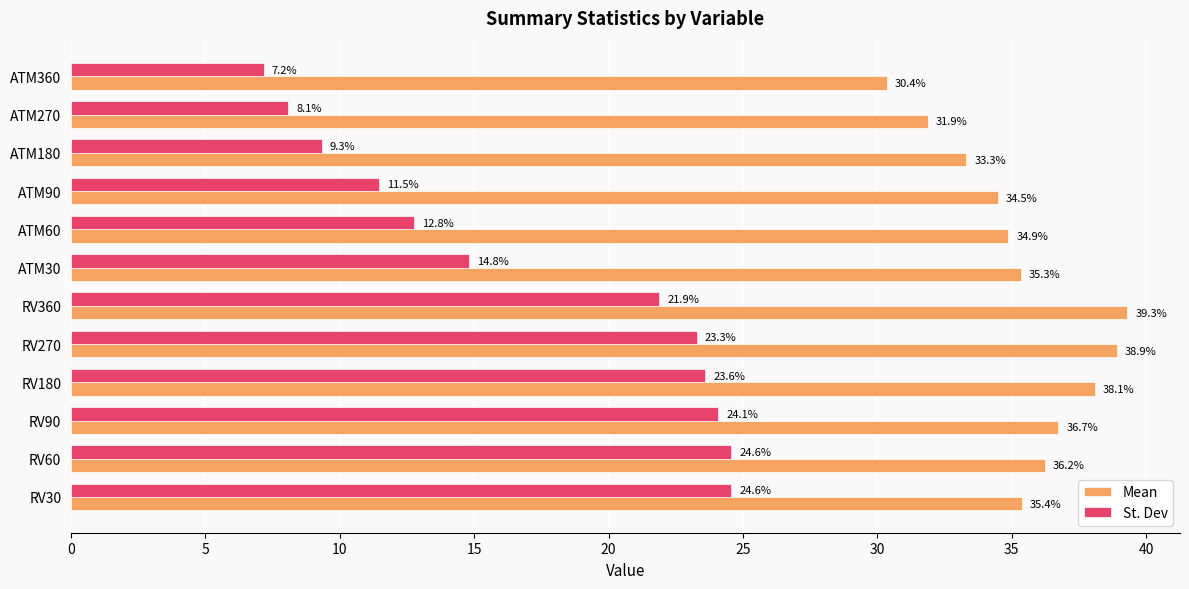

What is the difference between the Mean values at ATM90 and ATM60?

0.4